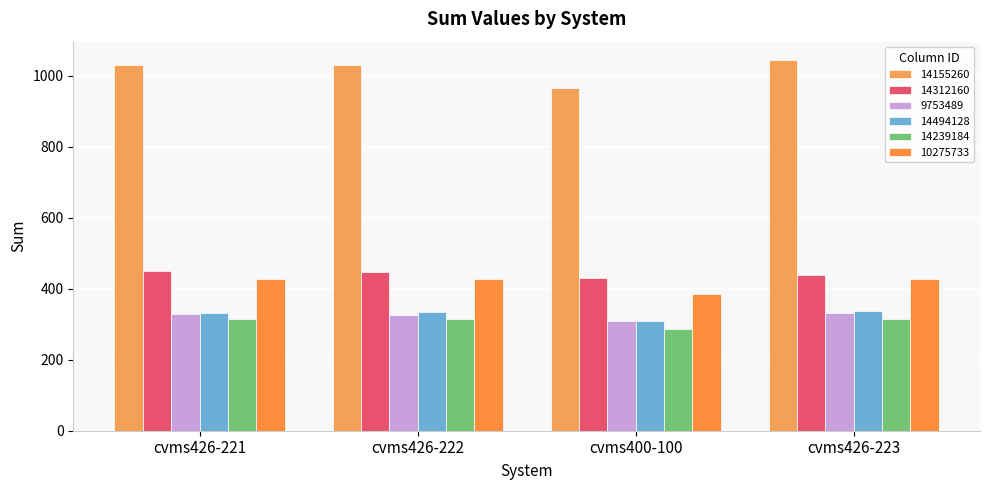

What position from the left is cvms426-223?

4